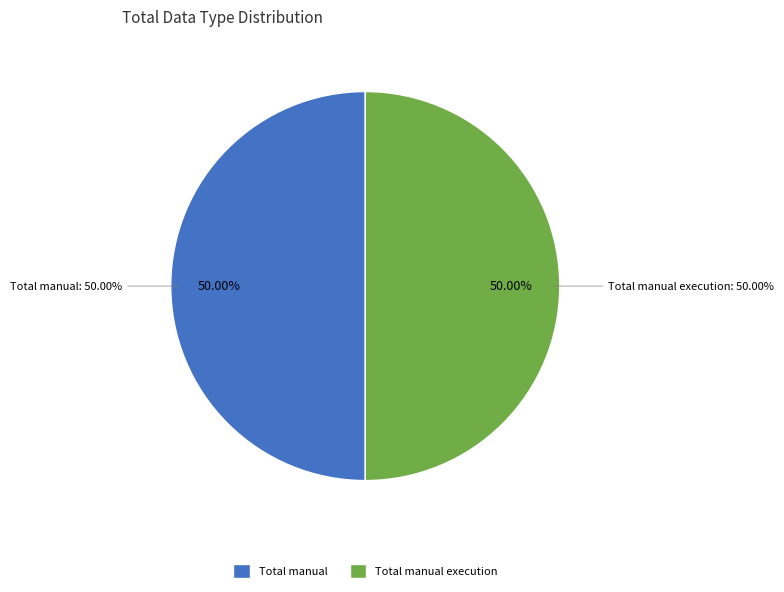

Is it true that Total bugs is 1% of the pie?

False